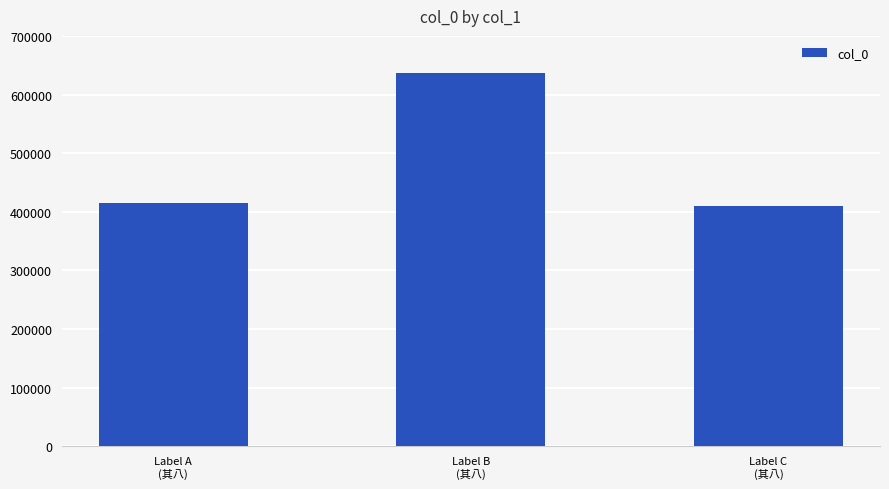

What is the sum of all values?

1460977